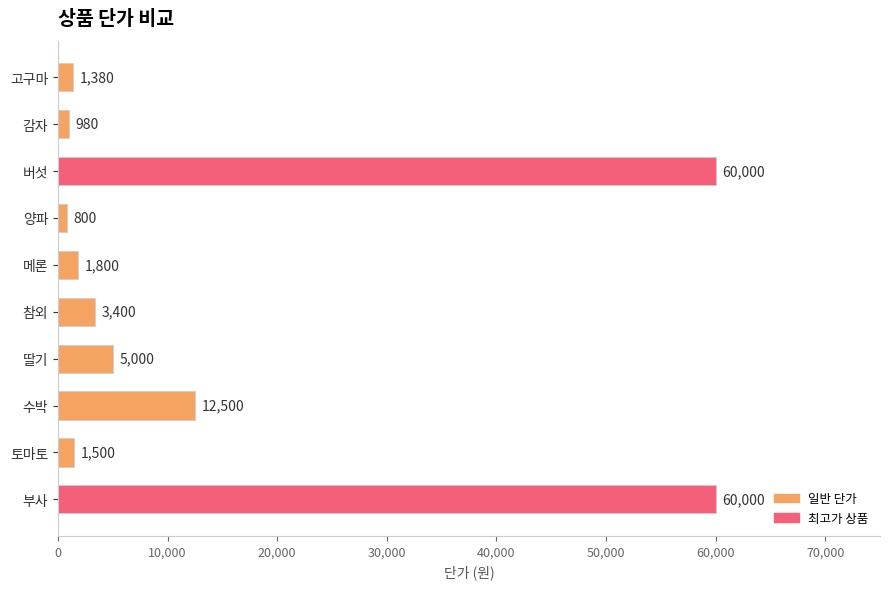

What is the ratio of the value at 감자 to the value at 메론?

0.5